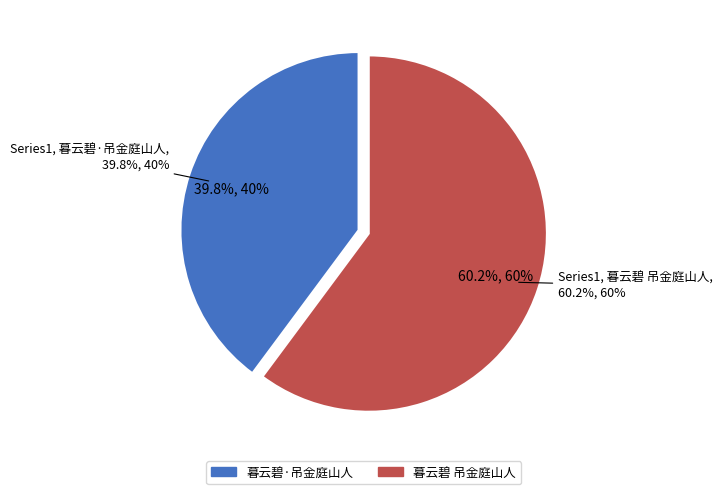

Between 暮云碧·吊金庭山人 and 暮云碧 吊金庭山人, which is larger?

暮云碧 吊金庭山人